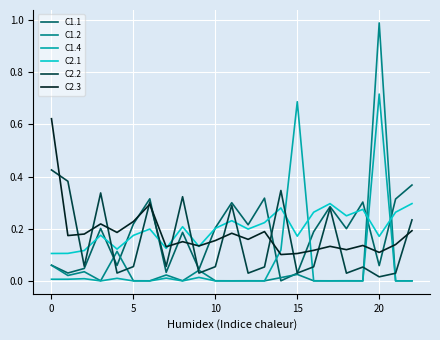

Rank the series by their maximum value, from lowest to highest.

C2.1, C1.1, C2.2, C2.3, C1.4, C1.2